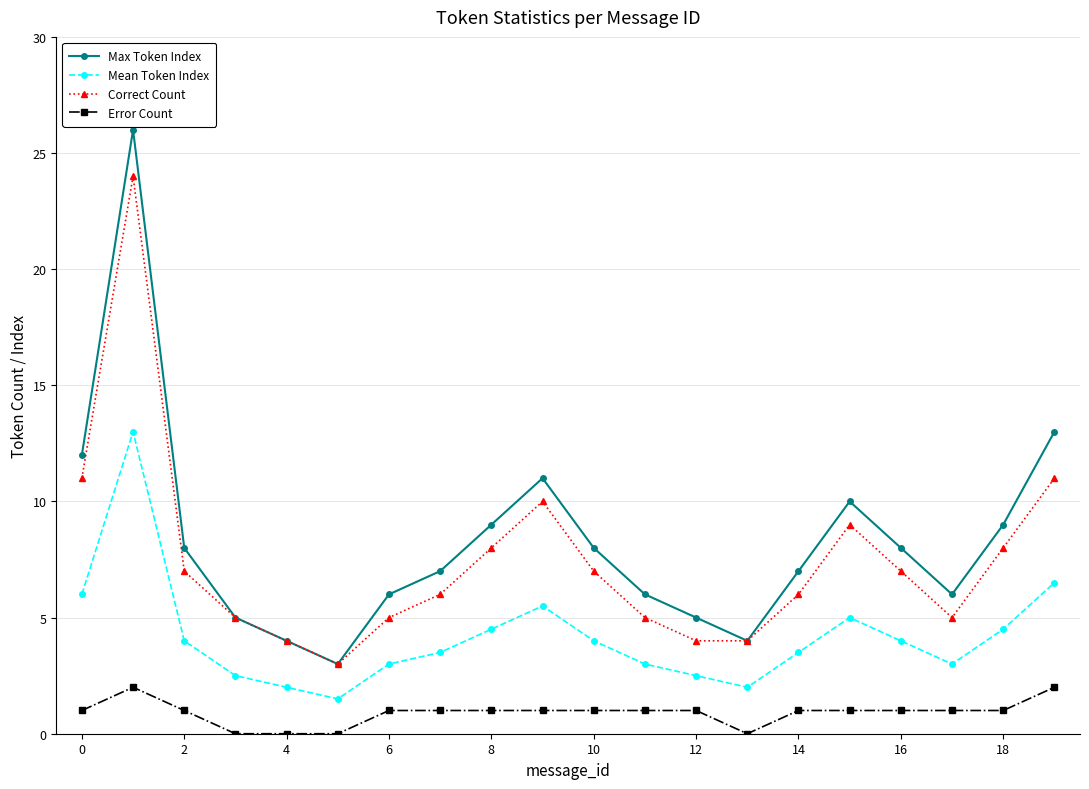

What is the highest value of the Error Count series?

2.0